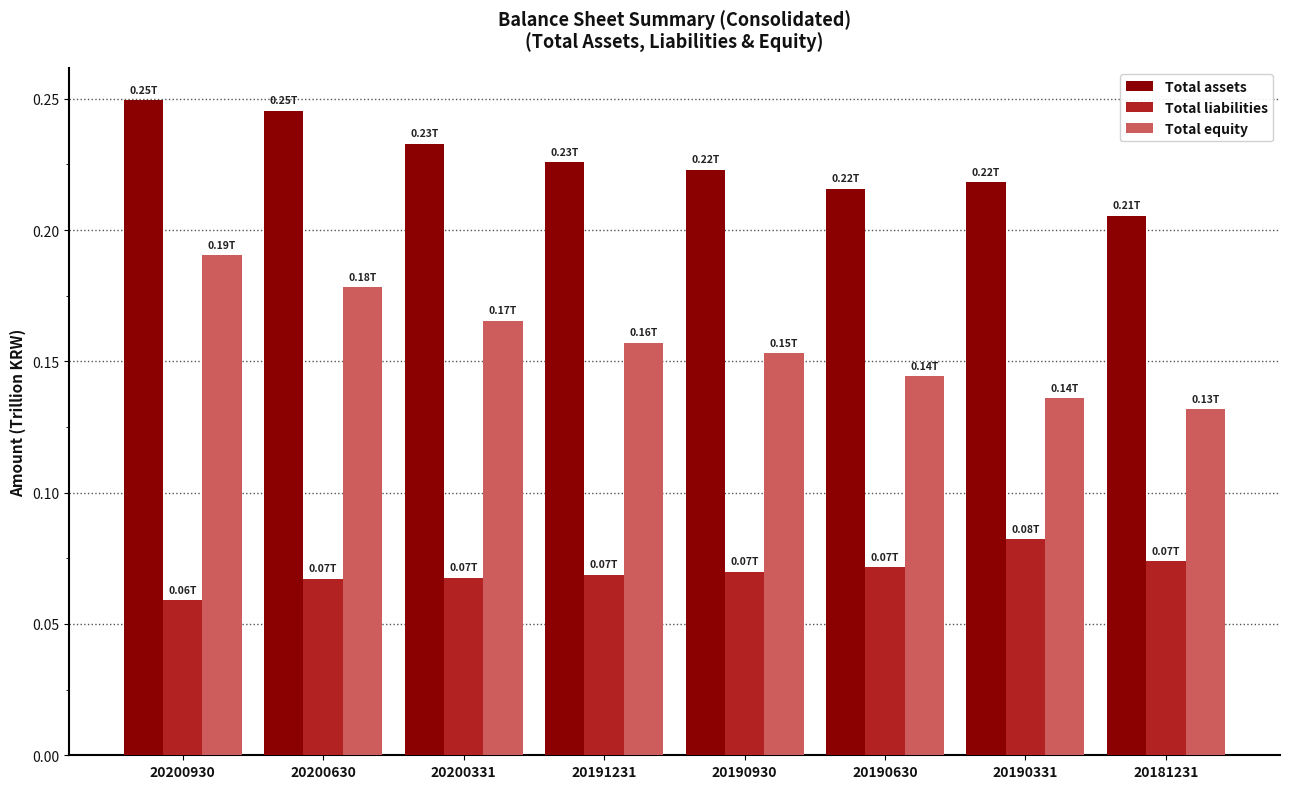

Which series has the largest range (max minus min)?

Total equity